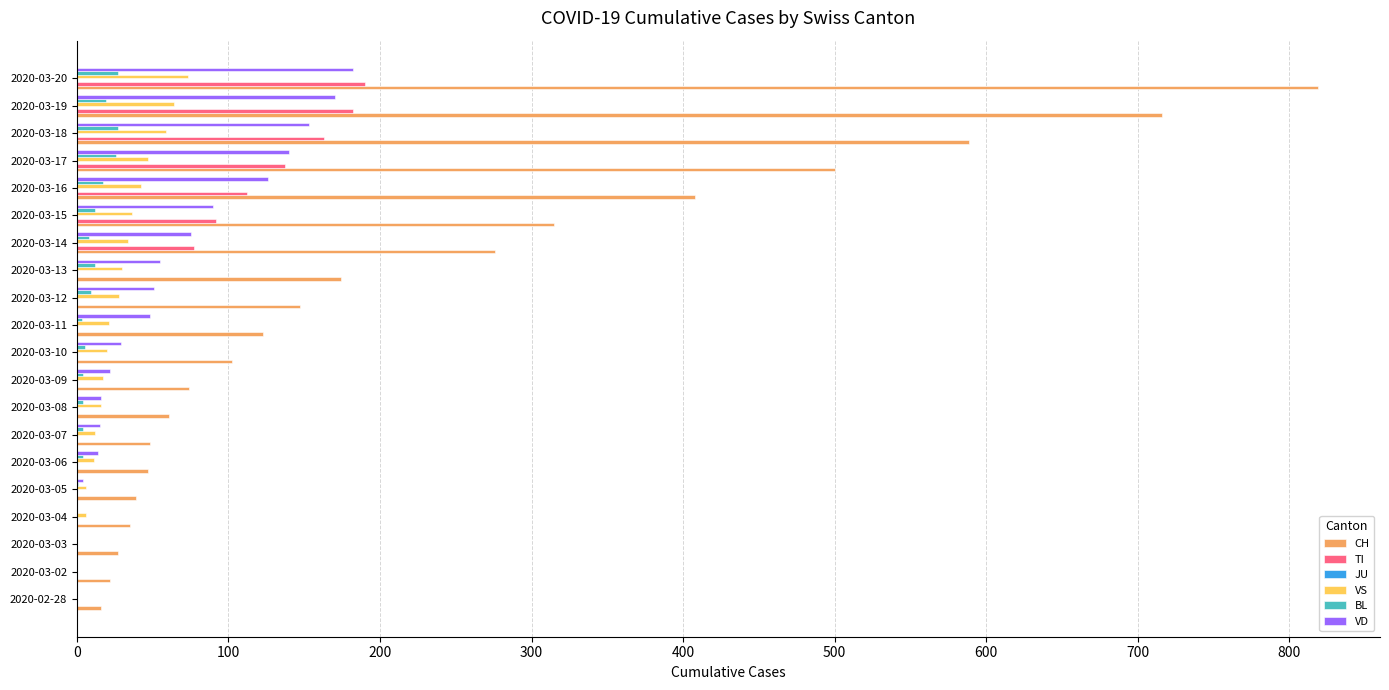

What is the sum of all VD values?

1190